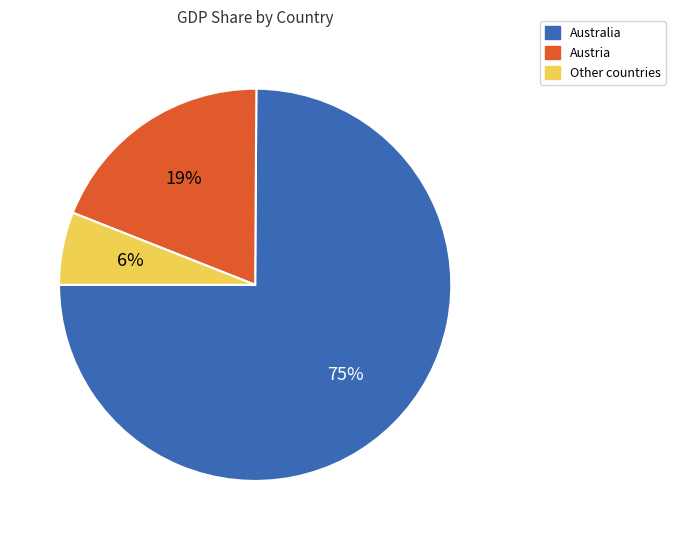

The Australia slice represents 1% of the pie. True or false?

False